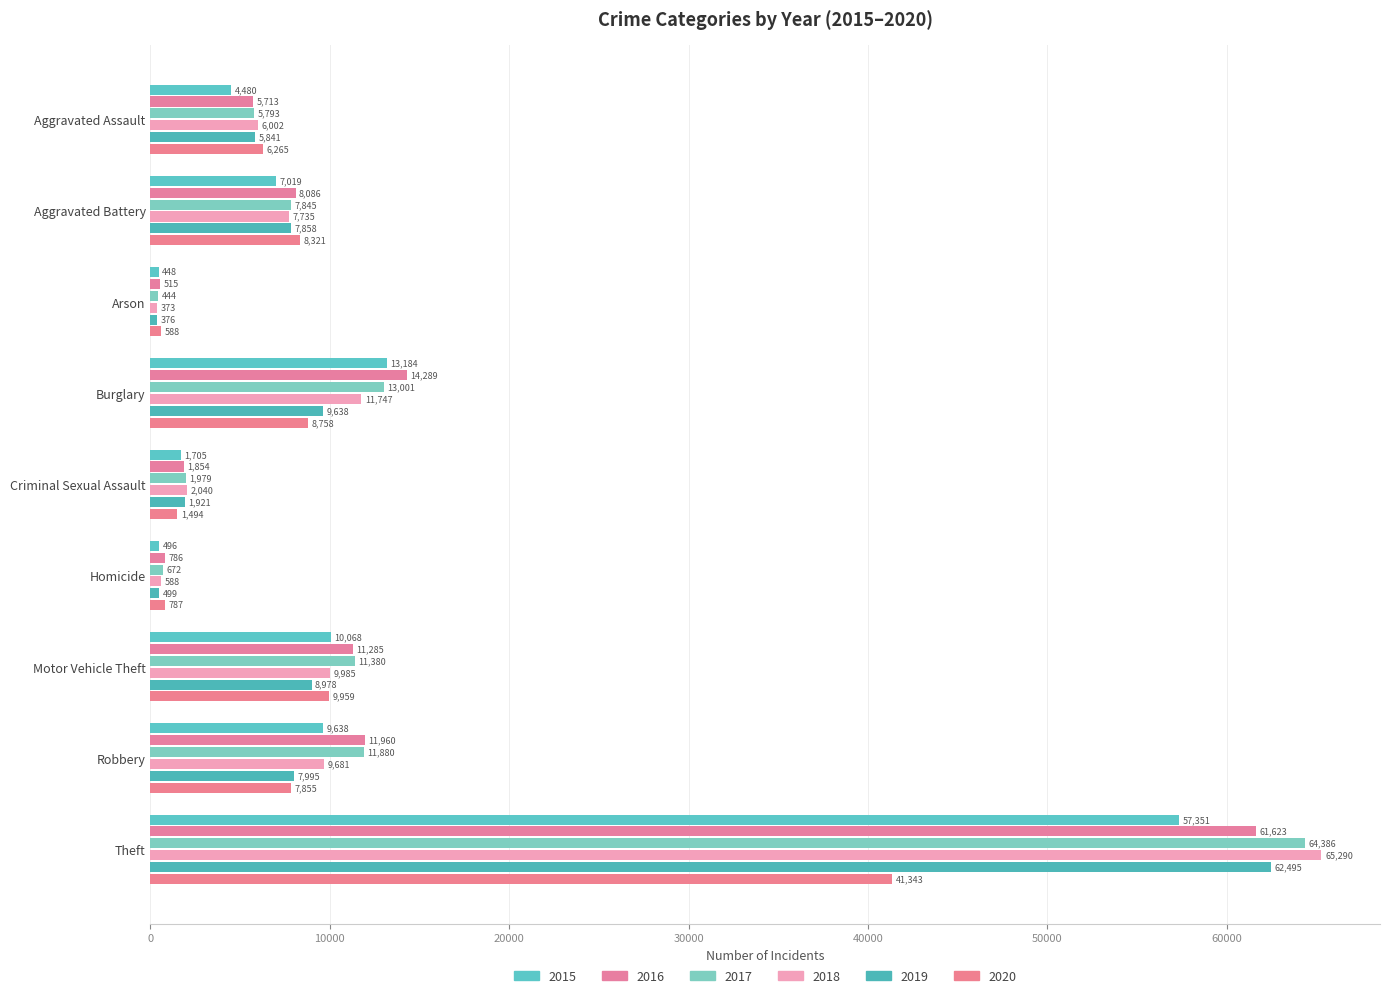

What is the difference between the 2017 values at Arson and Theft?

63942